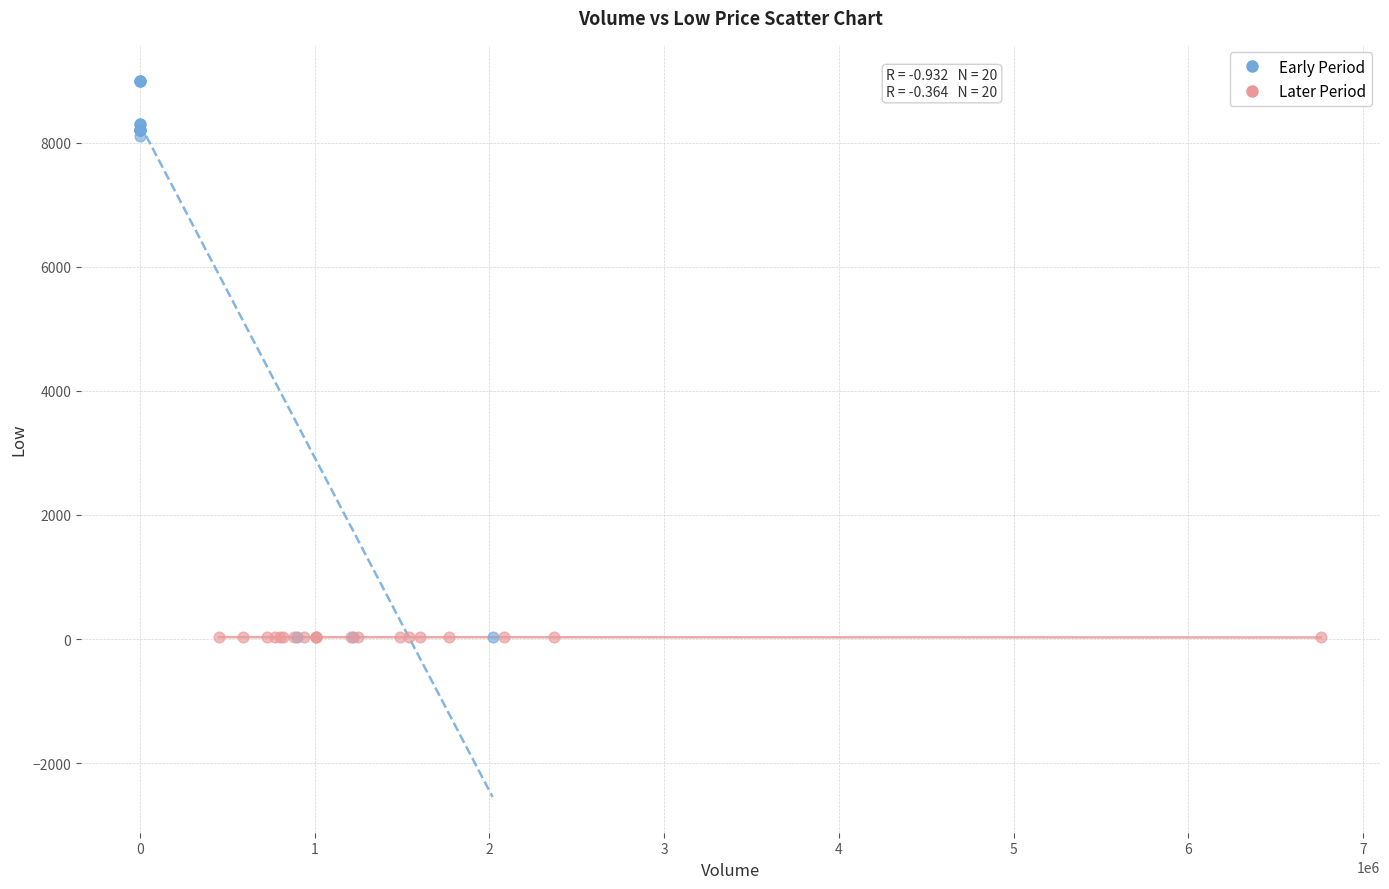

Which series reaches the maximum Y coordinate?

Early Period